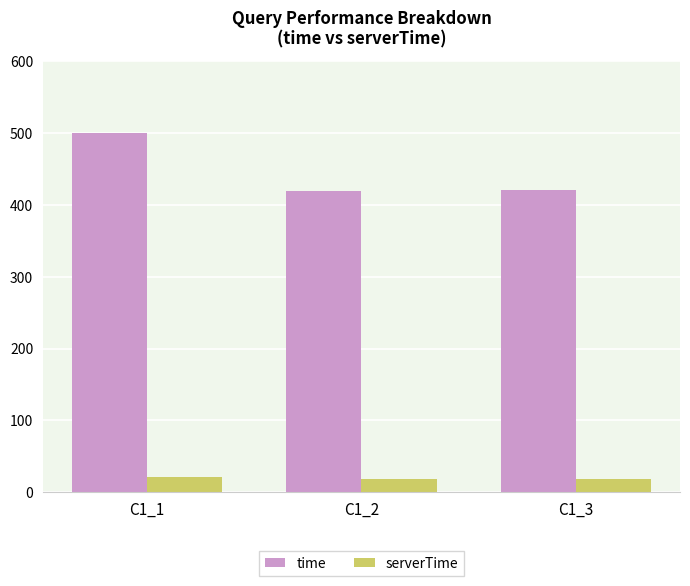

What is the value of the time bar at the 3rd from the left?

421.1